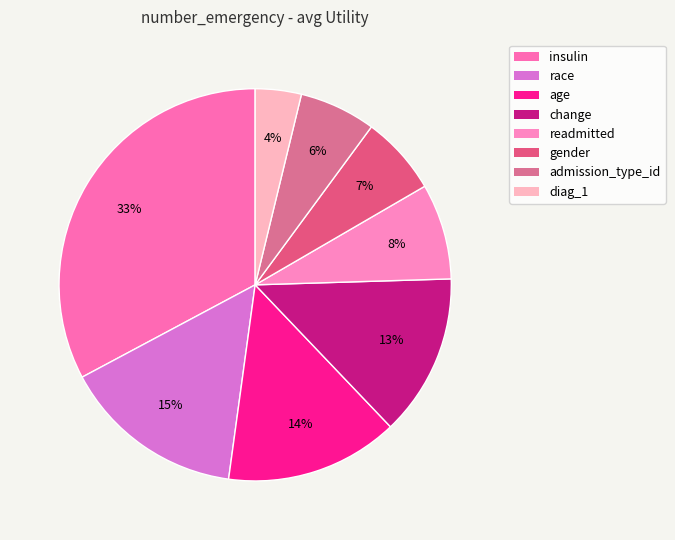

Is insulin the majority of the pie?

No